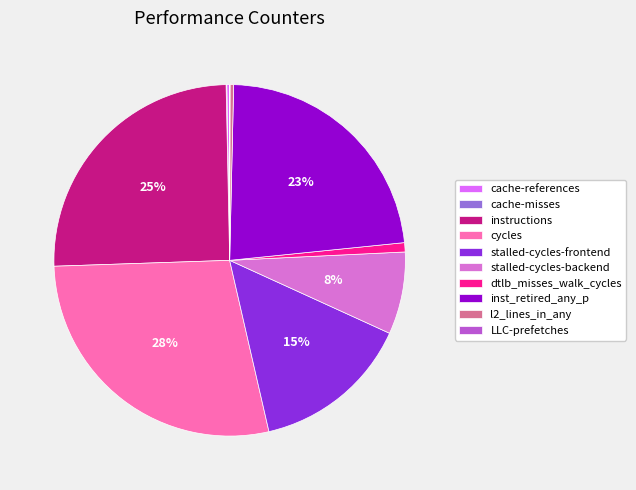

Combined, do instructions and stalled-cycles-backend account for over 50%?

No